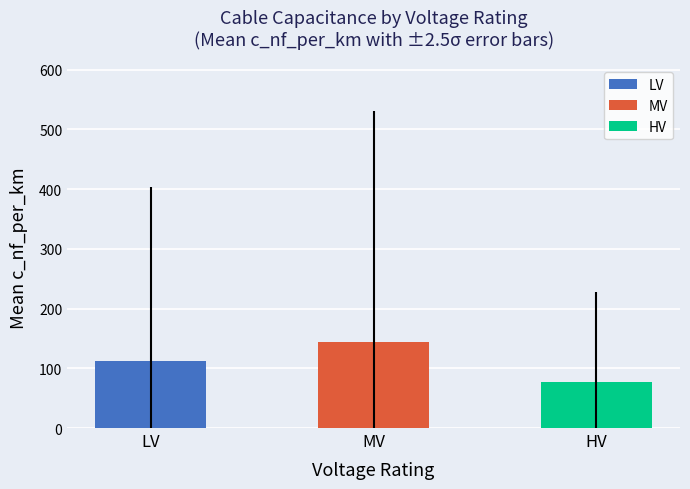

What is the difference between the second highest and minimum values in the HV series?

128.5